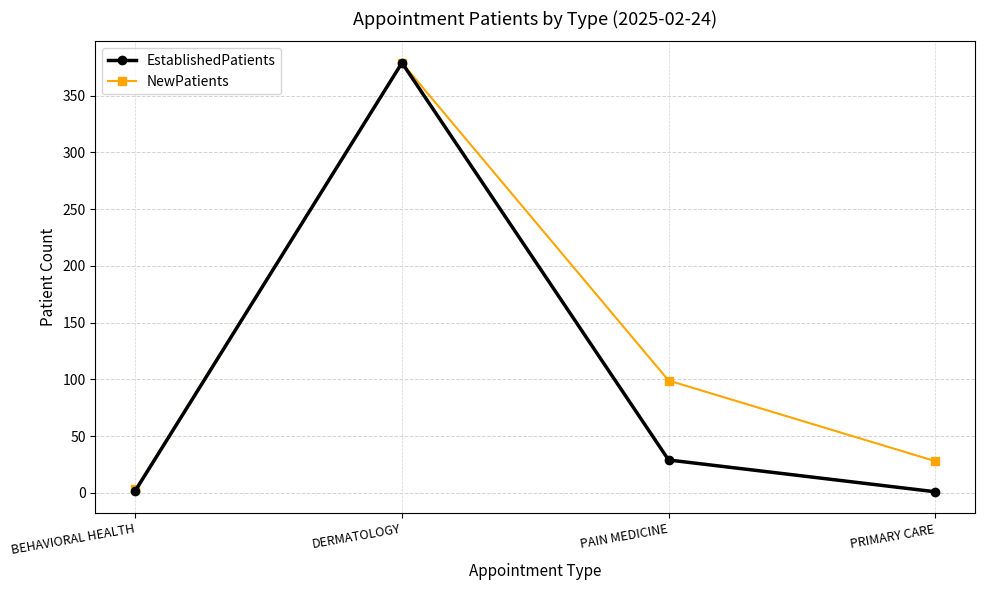

Between PAIN MEDICINE and PRIMARY CARE, which series saw the biggest shift?

NewPatients